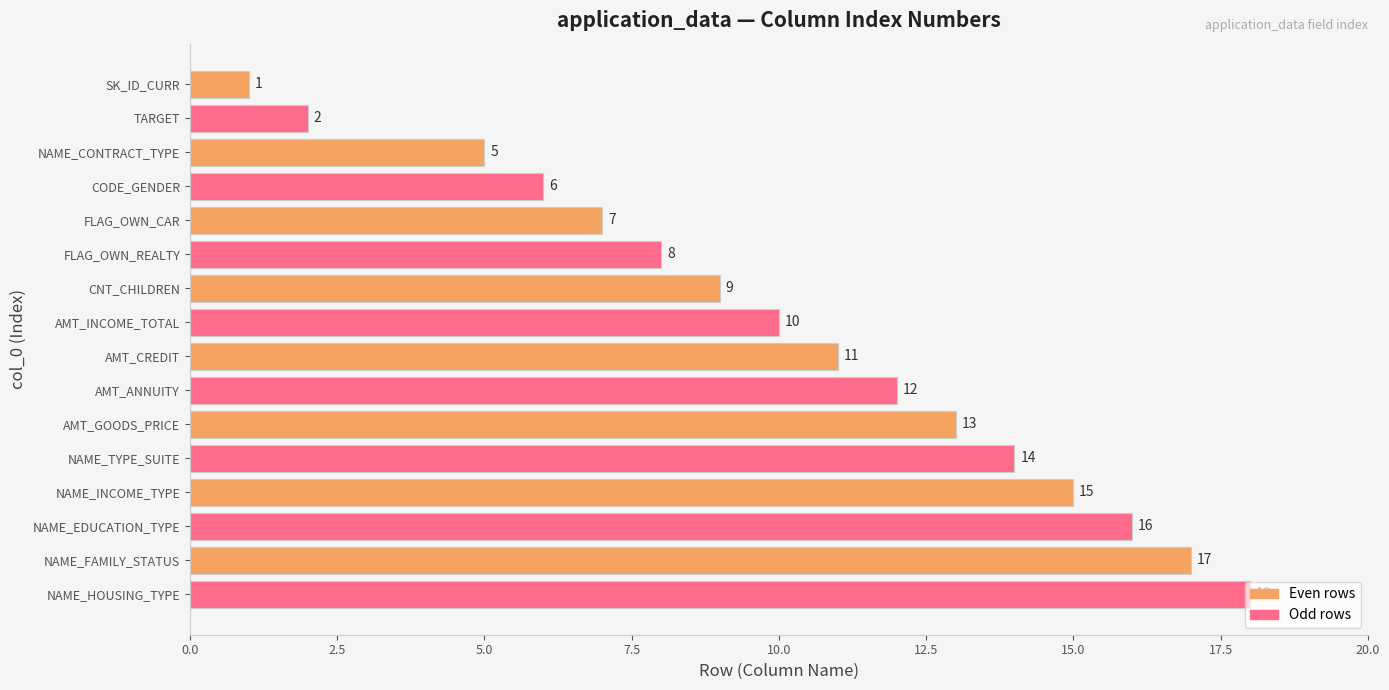

What is the maximum value shown in the chart?

18